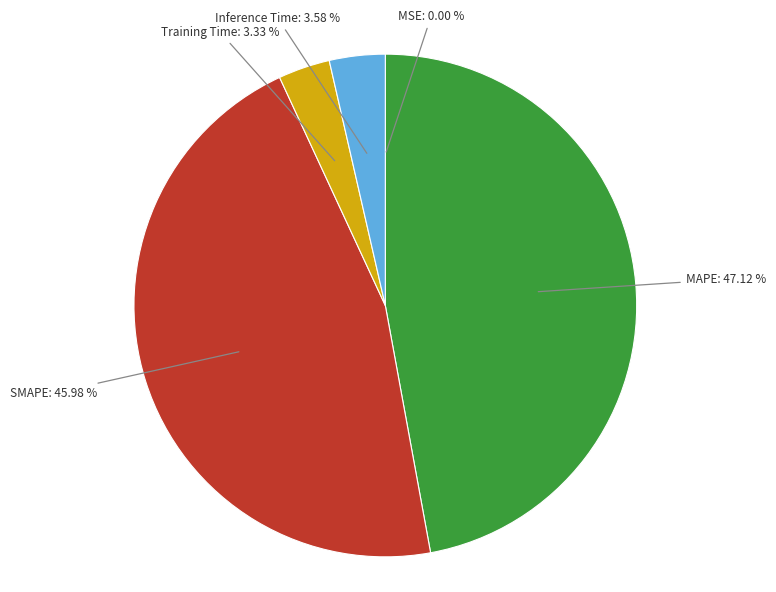

What percentage is the Inference Time slice, to the nearest percent?

4%